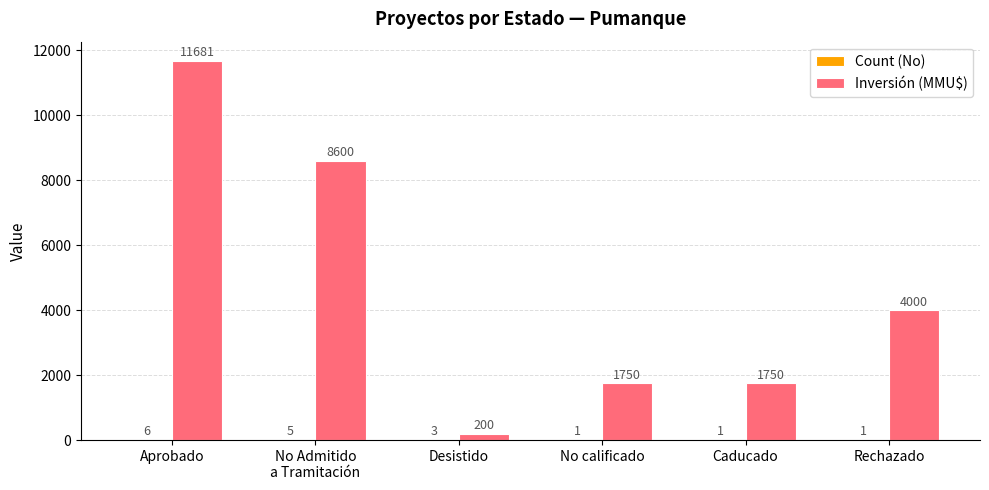

What is the total value across all series at Caducado?

1751